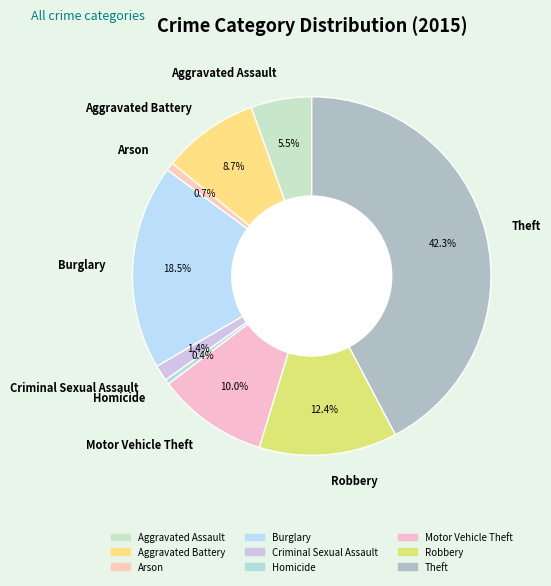

What percentage do Robbery and Aggravated Assault together represent?

17.9%